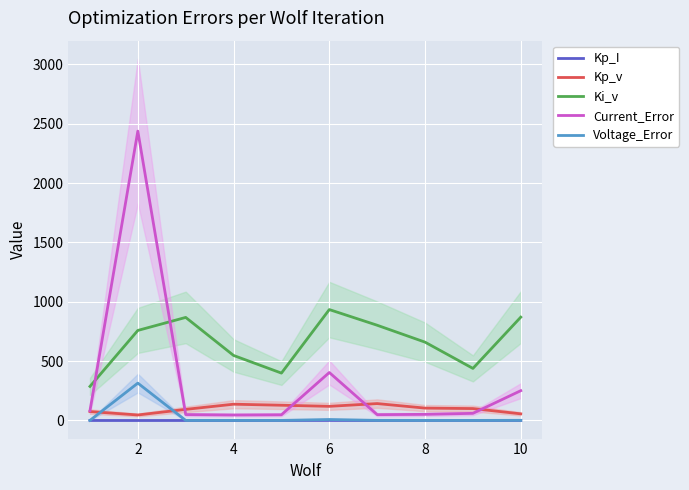

Which series has the widest spread of values?

Current_Error